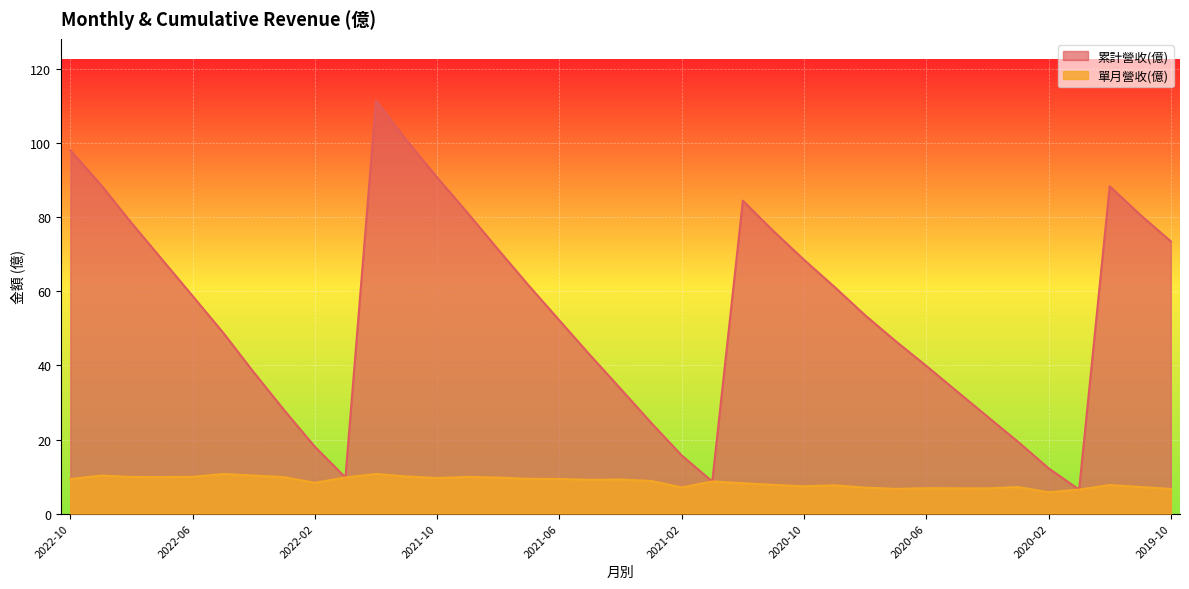

At which label is 單月營收(億) closest to 8?

2020-12